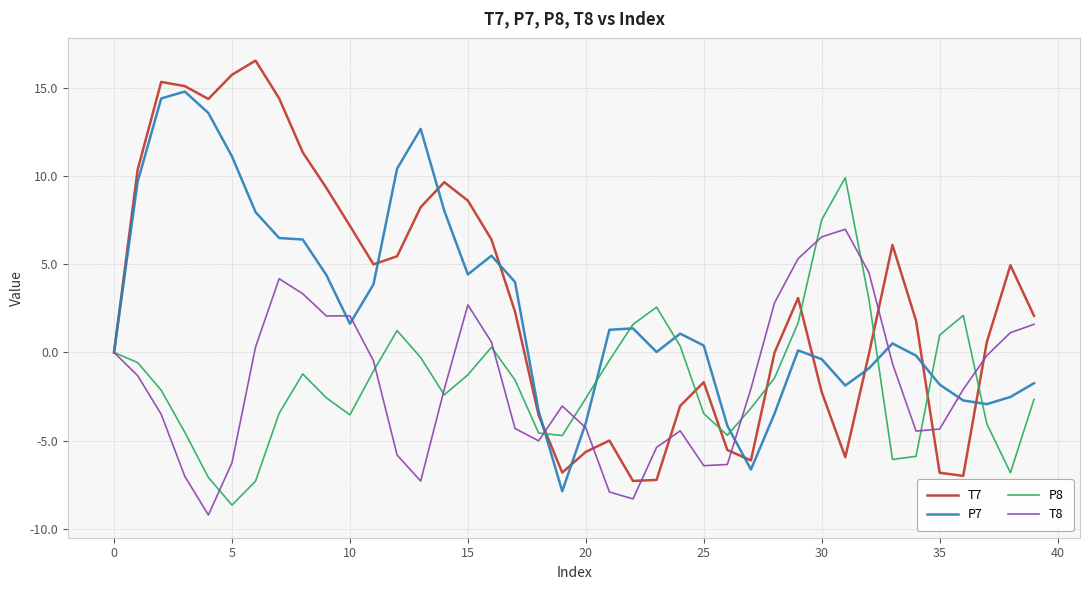

What is the maximum value shown in the chart?

16.5